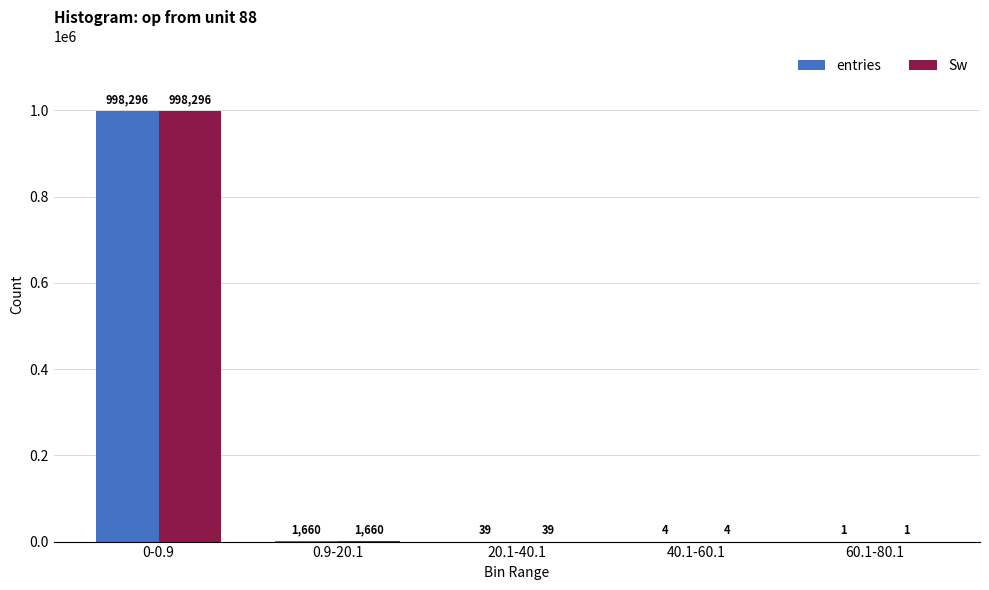

Are the bars grouped side by side (vs. stacked)?

Yes